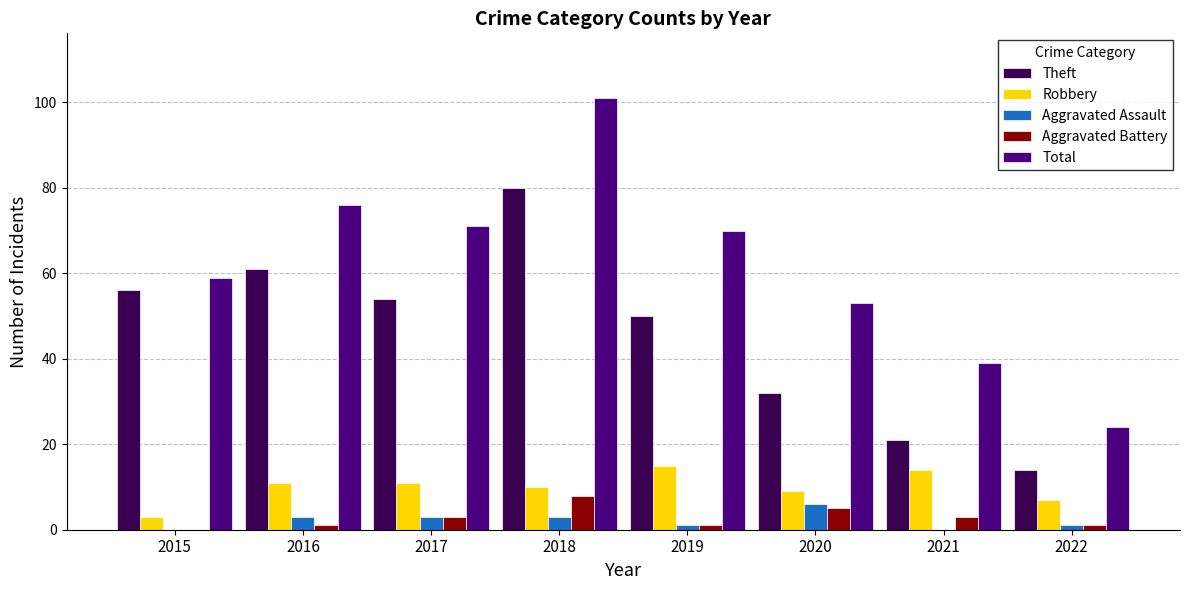

What is the greatest value displayed?

101